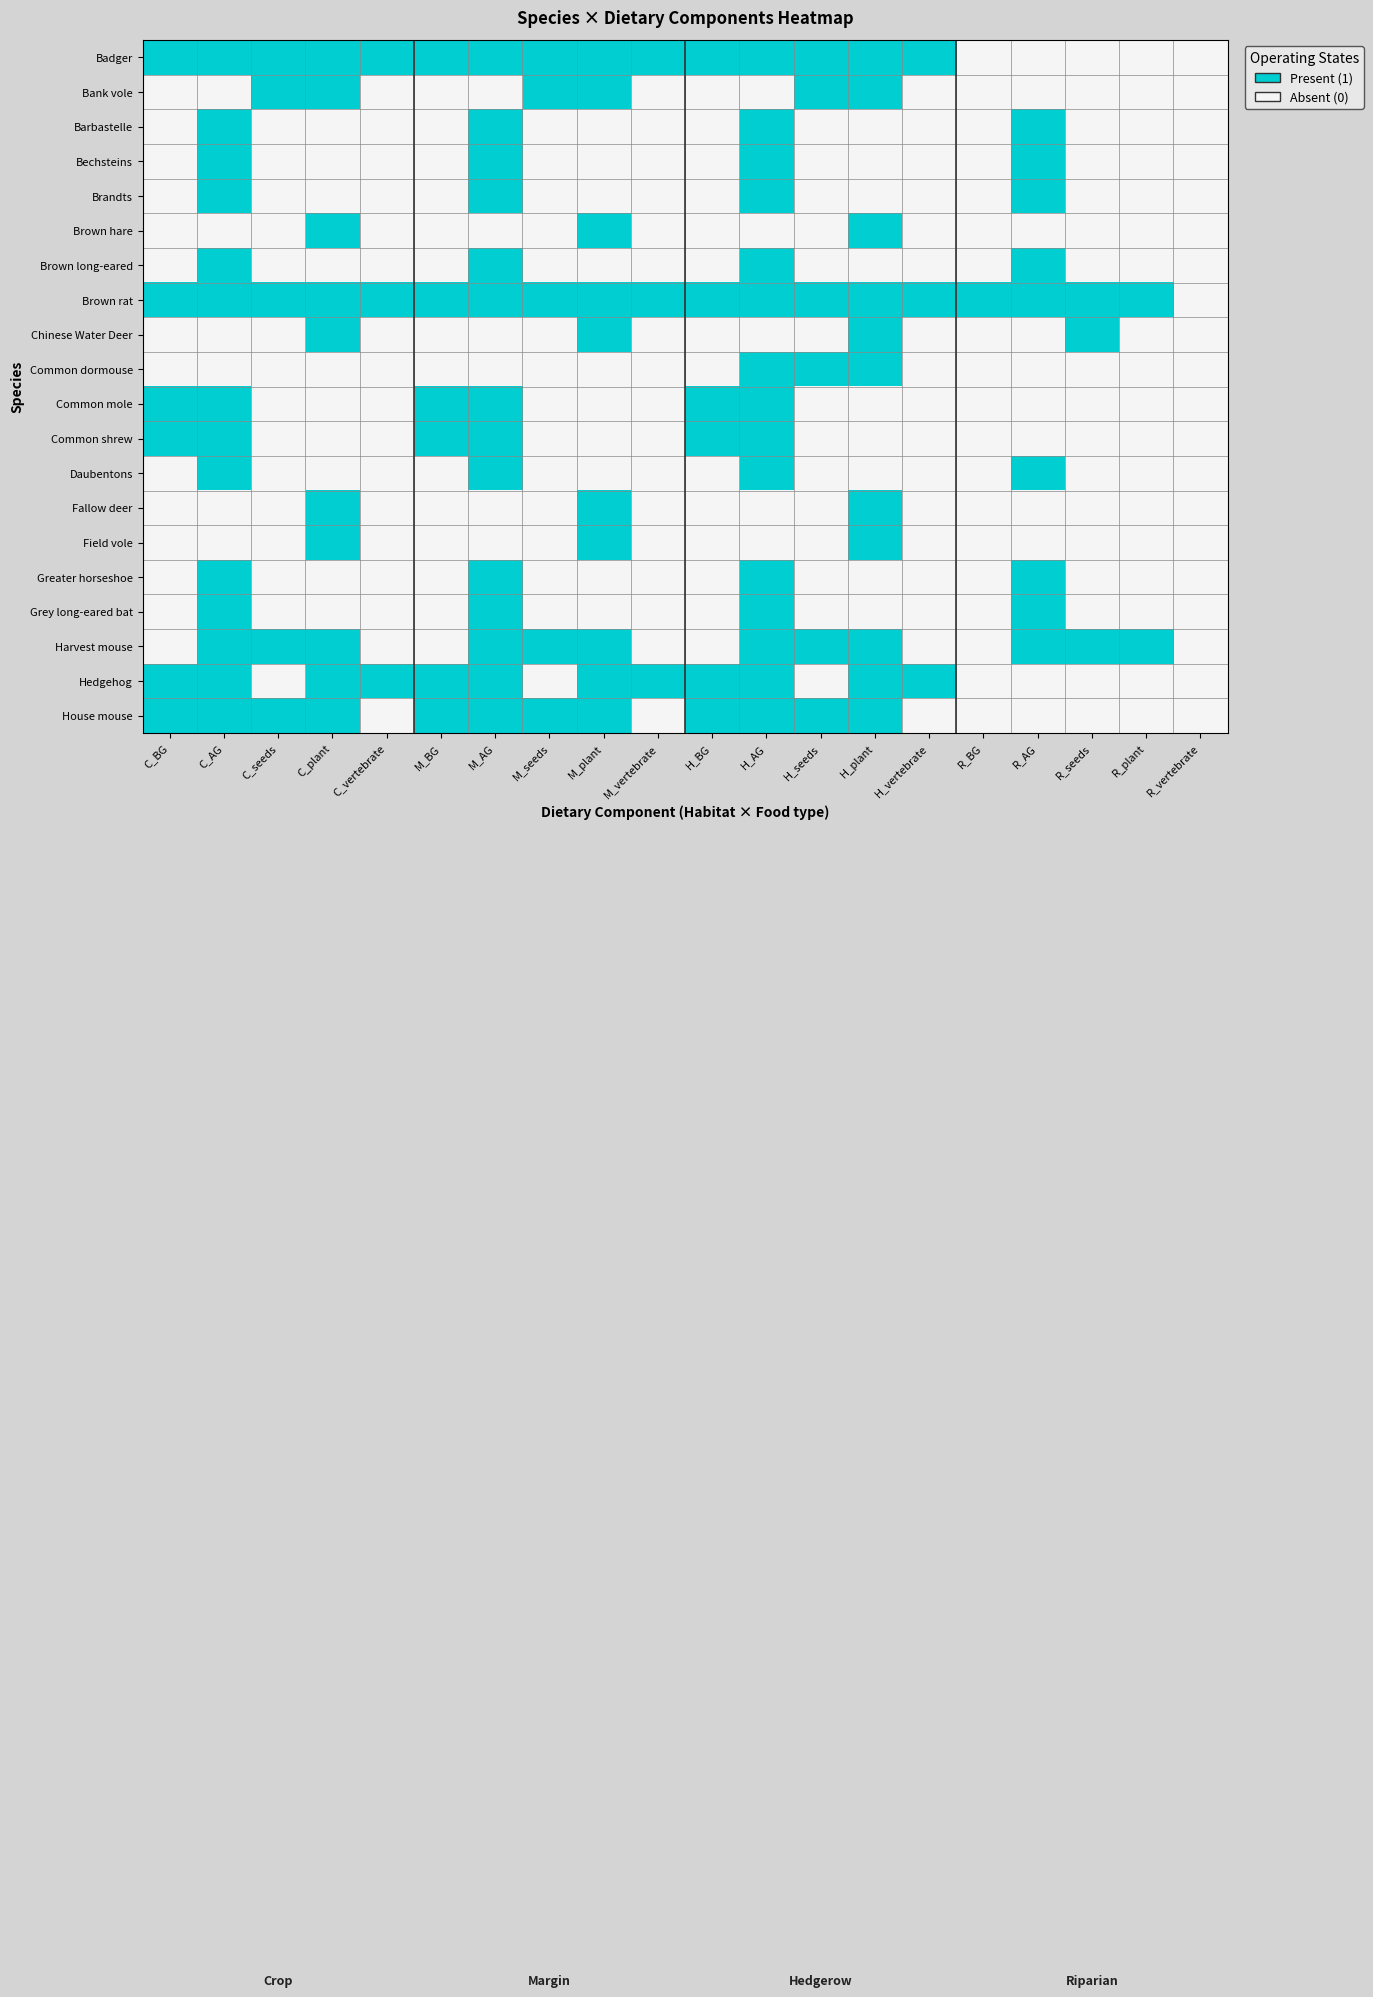

Rank the series at M_AG from lowest to highest value.

Bank vole, Brown hare, Chinese Water Deer, Common dormouse, Fallow deer, Field vole, Badger, Barbastelle, Bechsteins, Brandts, Brown long-eared, Brown rat, Common mole, Common shrew, Daubentons, Greater horseshoe, Grey long-eared bat, Harvest mouse, Hedgehog, House mouse